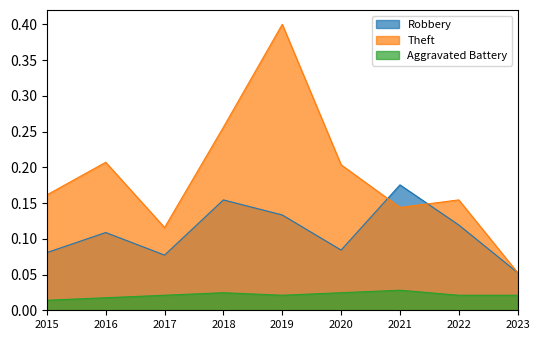

At which label does Robbery reach its minimum?

2023